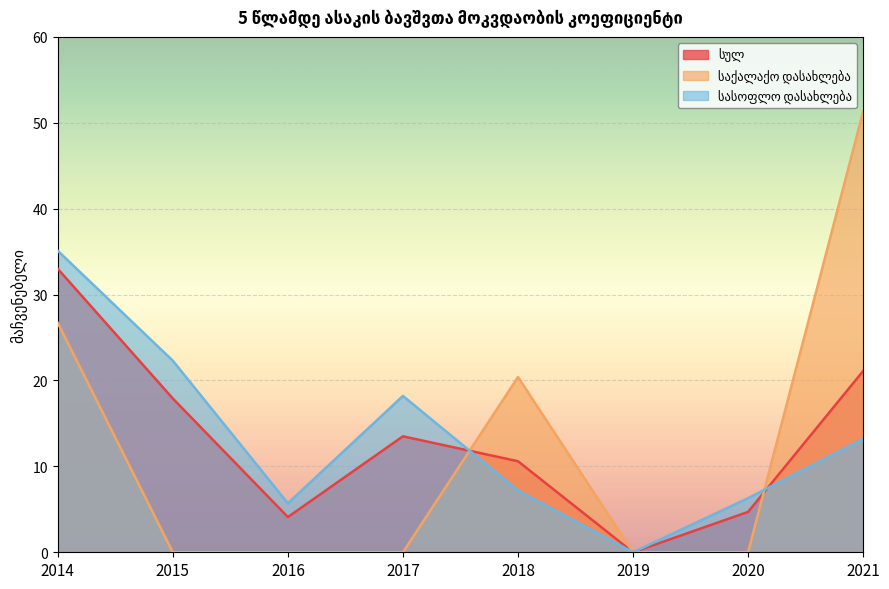

What is the sum of all საქალაქო დასახლება values?

98.4